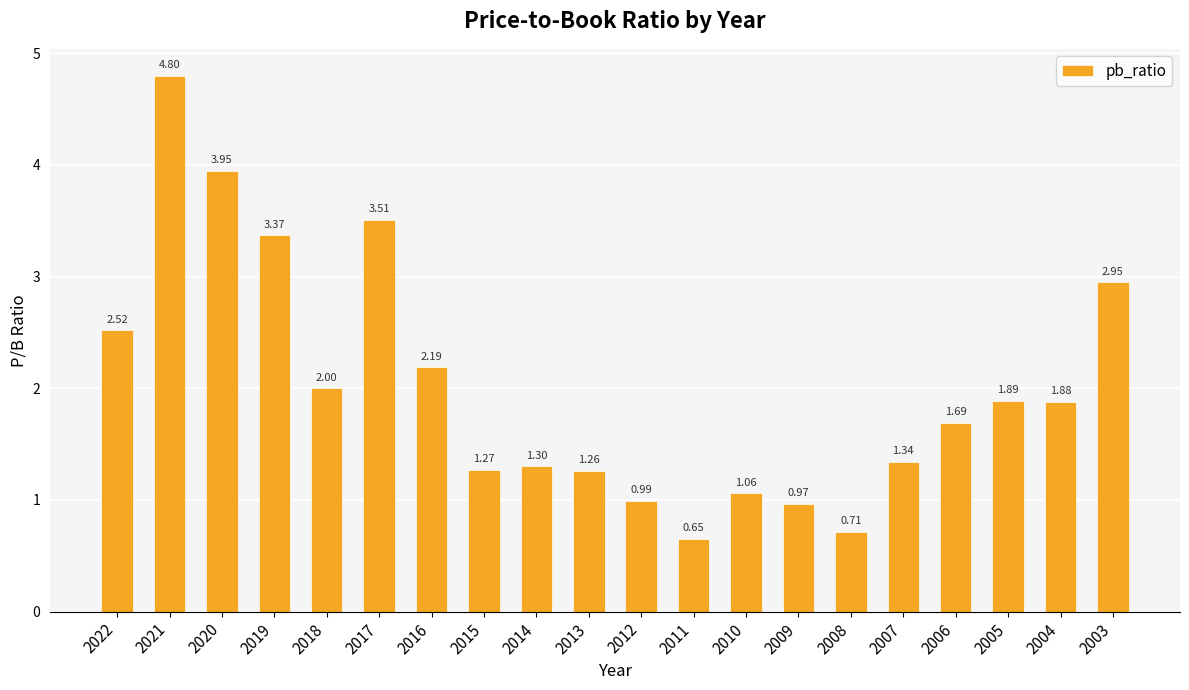

True or false: the data shows 0.8 at 2006.

False